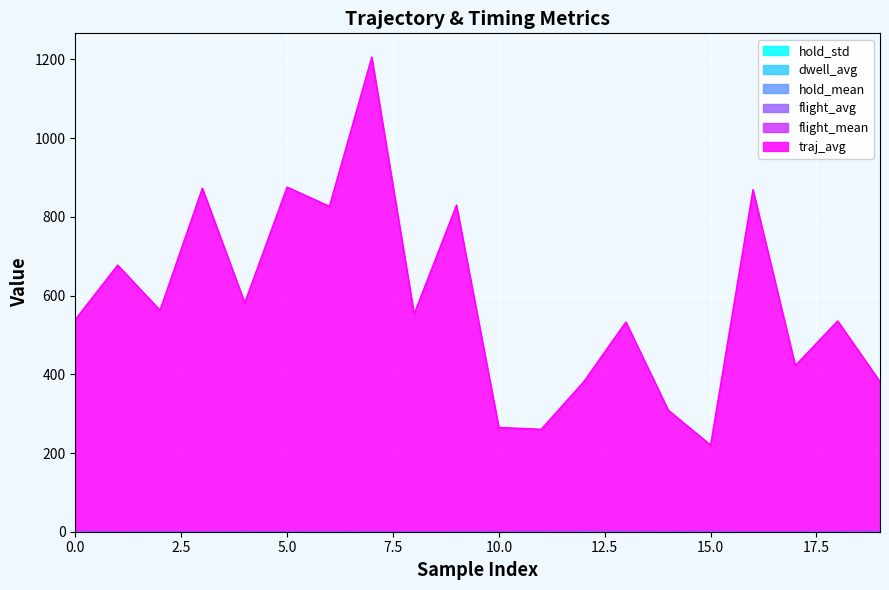

Which series has the widest spread of values?

traj_avg